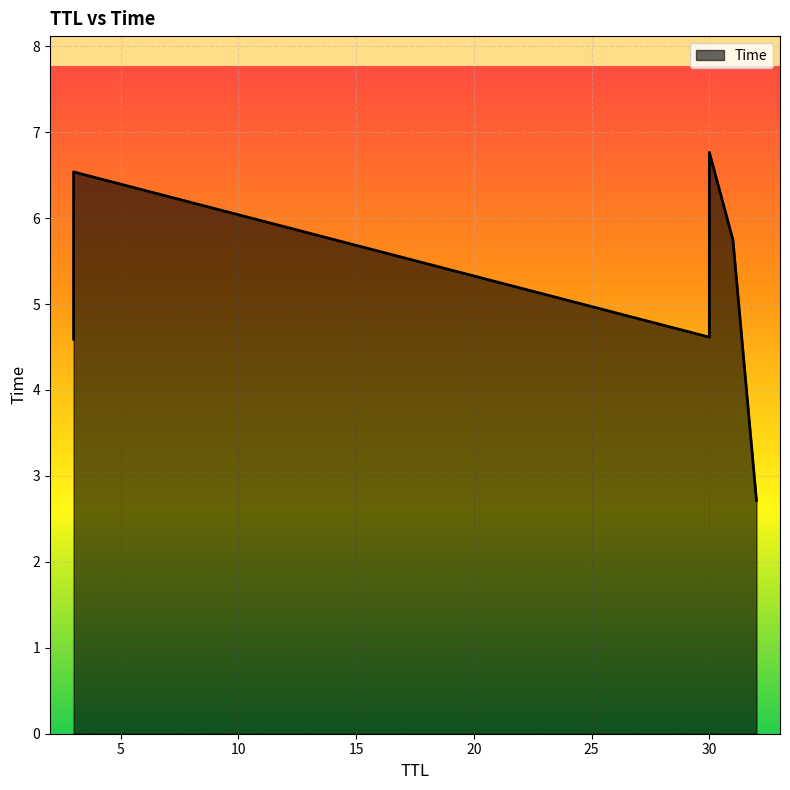

Where is the data nearest to the value 4?

3